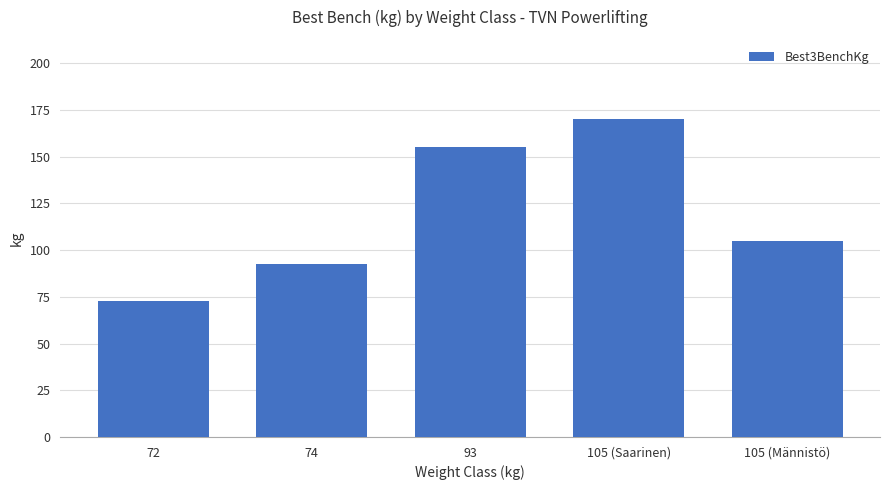

What is the difference between the second highest and second lowest values?

62.5